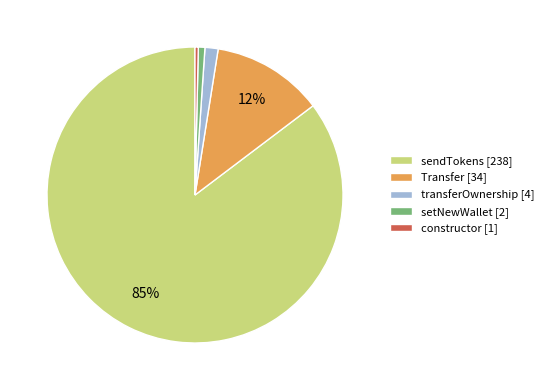

The transferOwnership slice represents 1% of the pie. True or false?

True